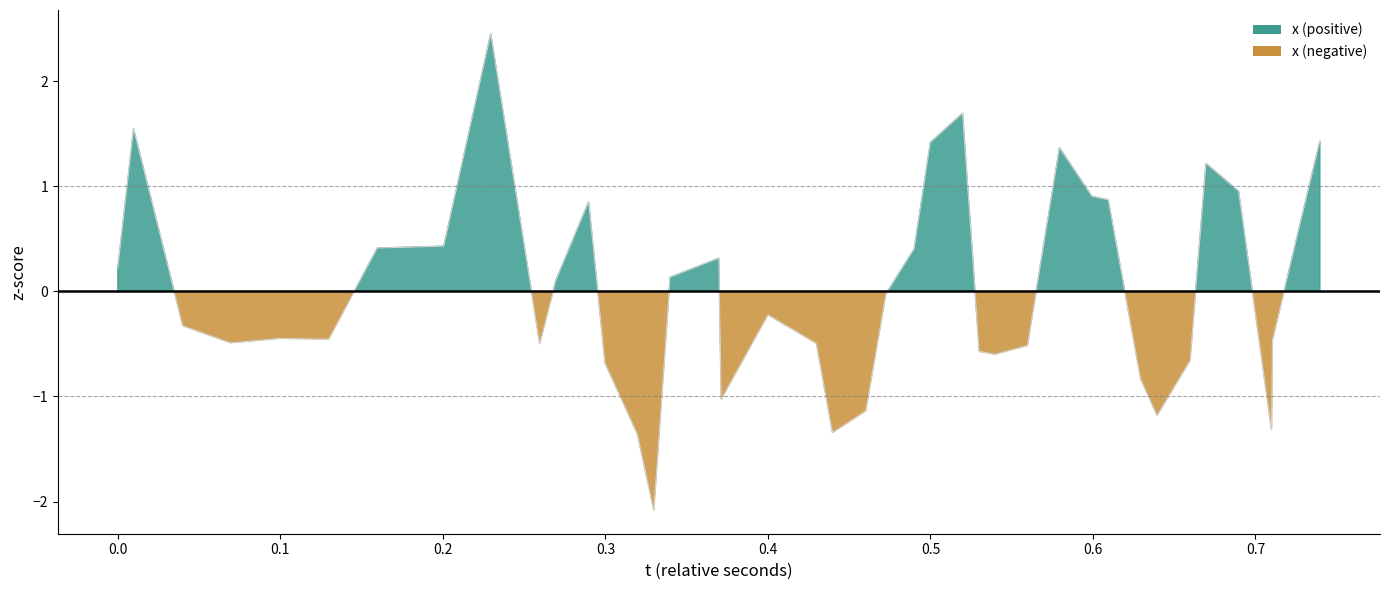

Does the chart display data point markers on the line(s)?

No